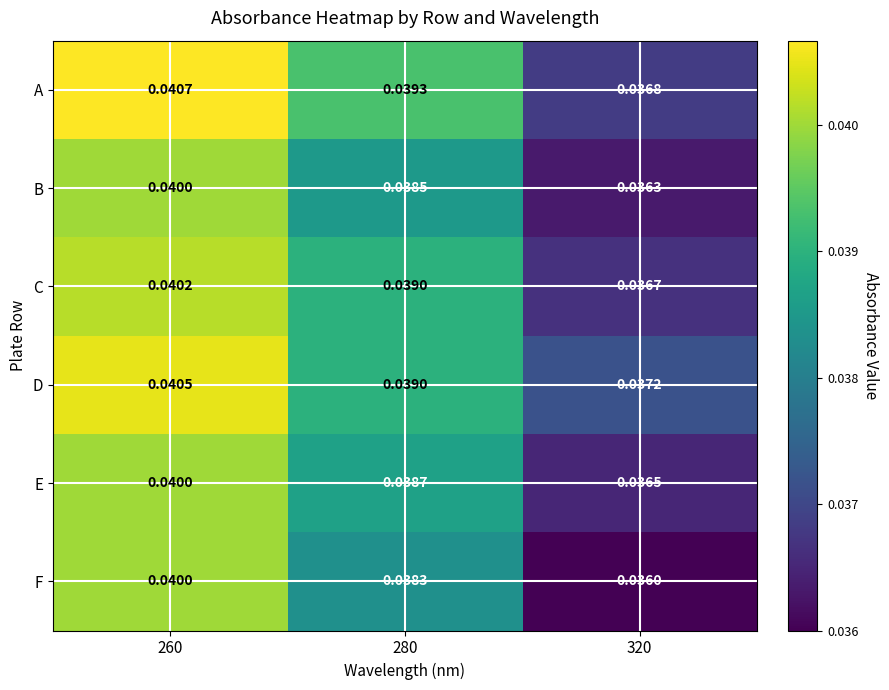

Which series changed the most between 280 and 320?

A